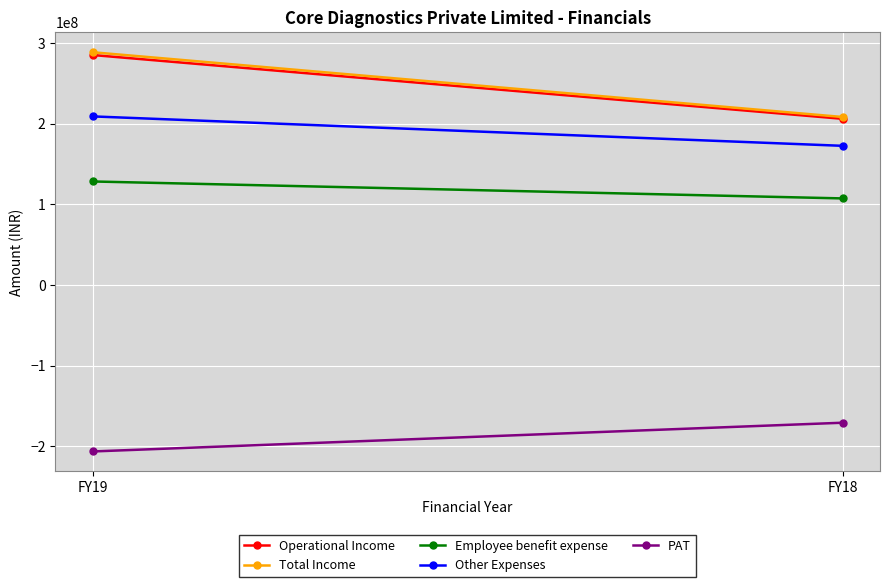

Reading left to right, transcribe all the data shown in this chart.

Operational Income: FY19=285483907	FY18=206316190
Total Income: FY19=288915240	FY18=208595087
Employee benefit expense: FY19=128542765	FY18=107521696
Other Expenses: FY19=209307635	FY18=172789787
PAT: FY19=-206567360	FY18=-170905596